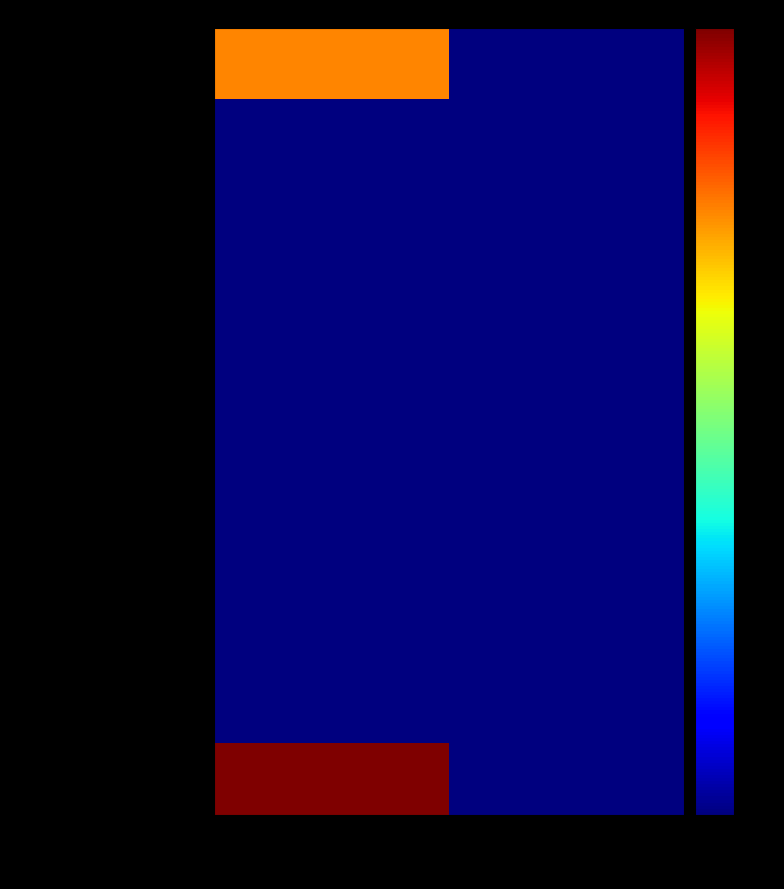

Which series changed the most between Activities and Commodities?

Fruits (home consumed)